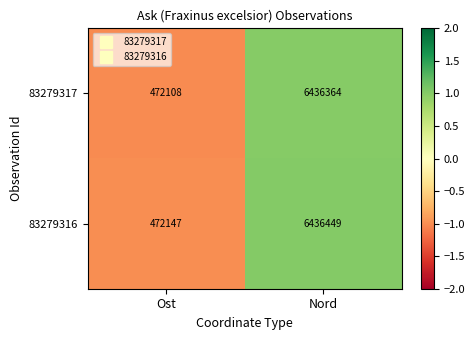

Which series has the largest range (max minus min)?

83279316